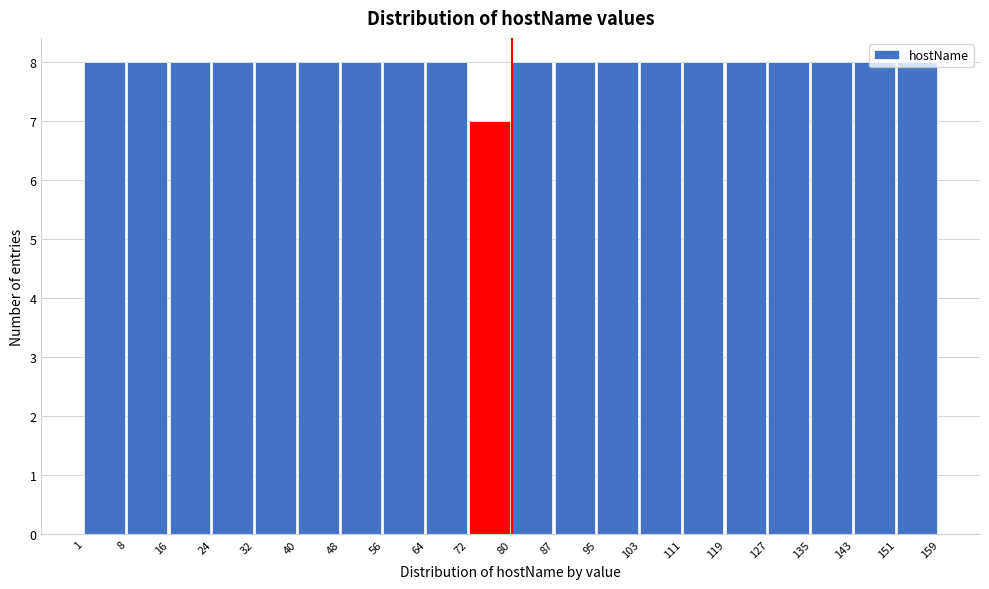

Reading left to right, list every bar in this chart as the range it spans on the x-axis followed by its height. The values are not printed on the chart, so give them approximately, as read against the axis.

1 to 8: 8
8 to 16: 8
16 to 24: 8
24 to 32: 8
32 to 40: 8
40 to 48: 8
48 to 56: 8
56 to 64: 8
64 to 72: 8
72 to 80: 7
80 to 87: 8
87 to 95: 8
95 to 103: 8
103 to 111: 8
111 to 119: 8
119 to 127: 8
127 to 135: 8
135 to 143: 8
143 to 151: 8
151 to 159: 8